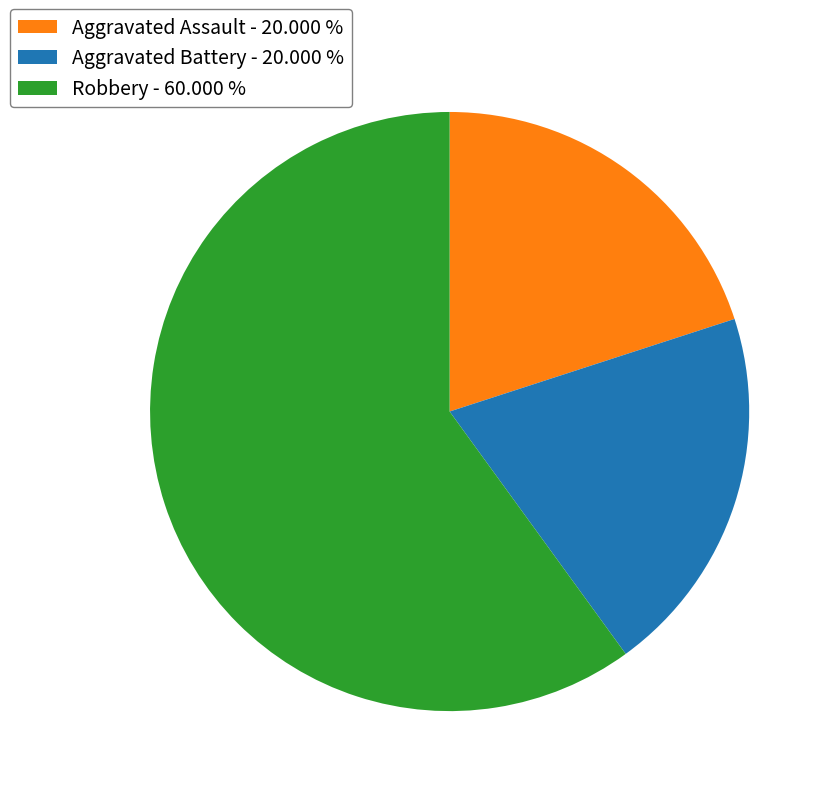

Which has a higher value, Aggravated Battery or Robbery?

Robbery